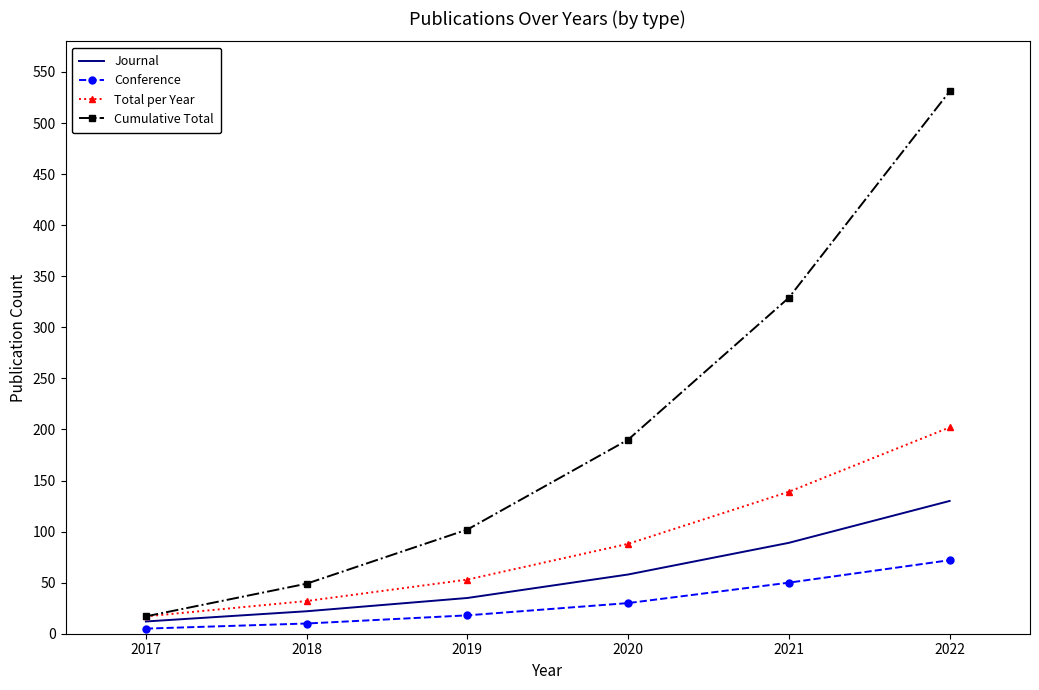

List the series in order of their peak value, highest first.

Cumulative Total, Total per Year, Journal, Conference